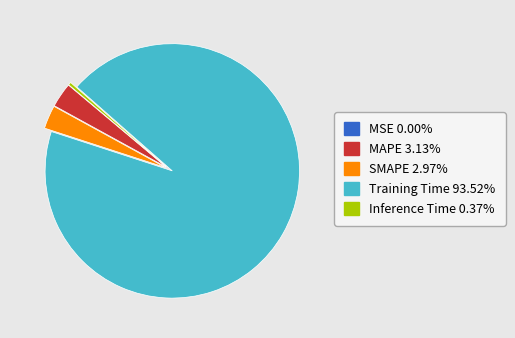

Does any single category account for the majority?

Yes